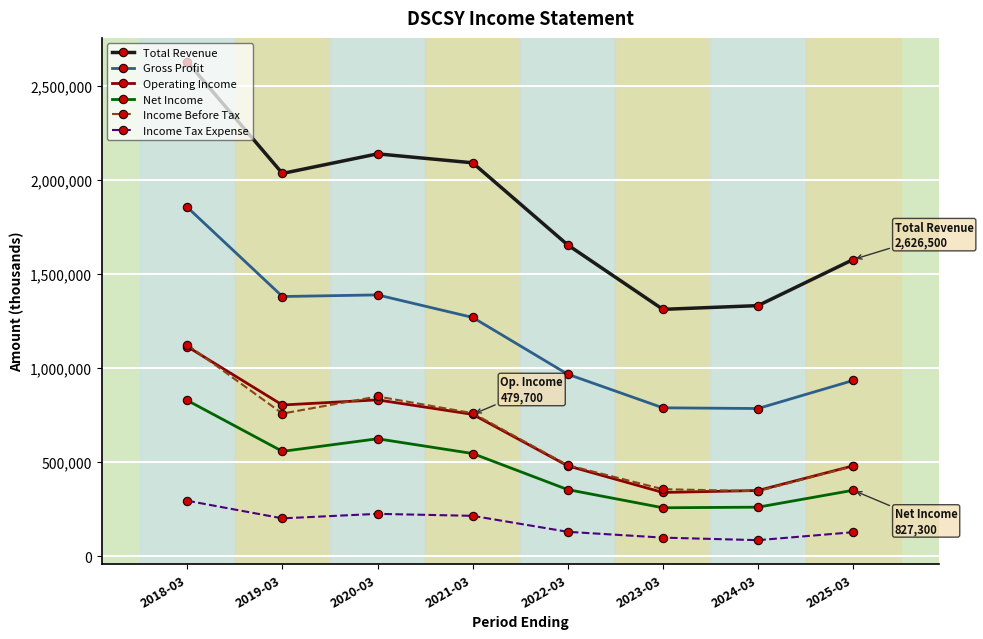

Which series has the largest total across all categories?

Total Revenue